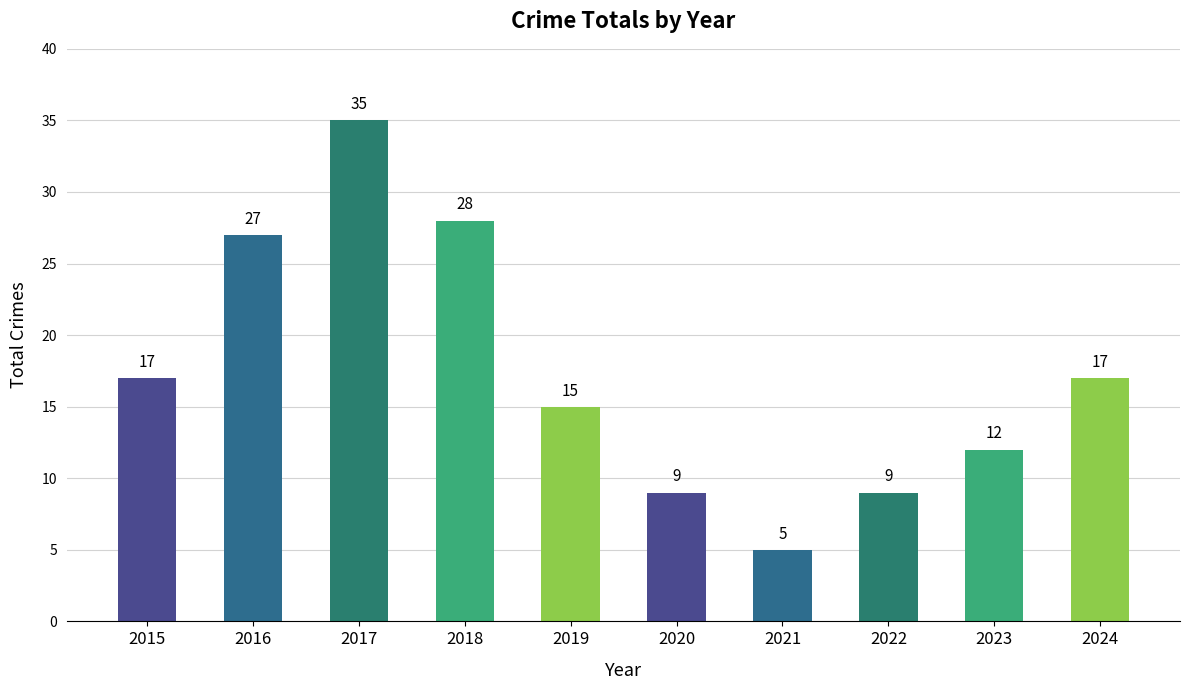

What is the approximate value at 2019?

15